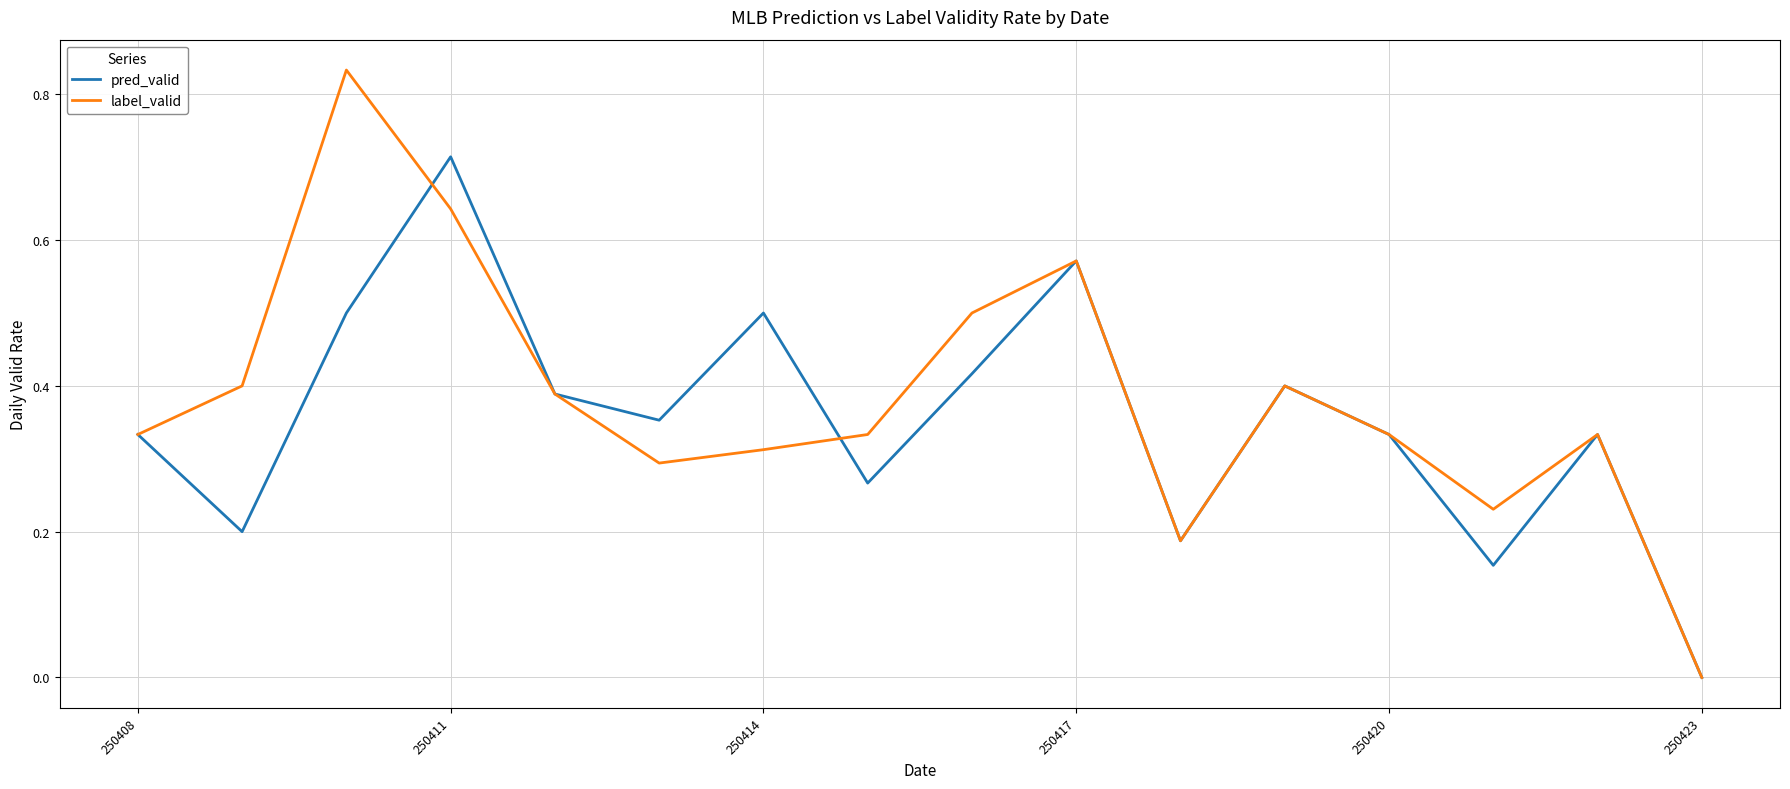

Rank the series by their maximum value, from highest to lowest.

label_valid, pred_valid